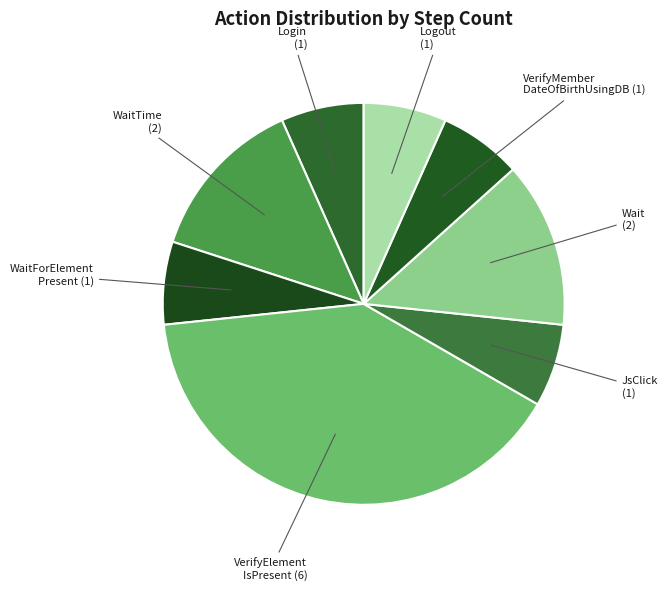

Count the number of slices in the pie.

8